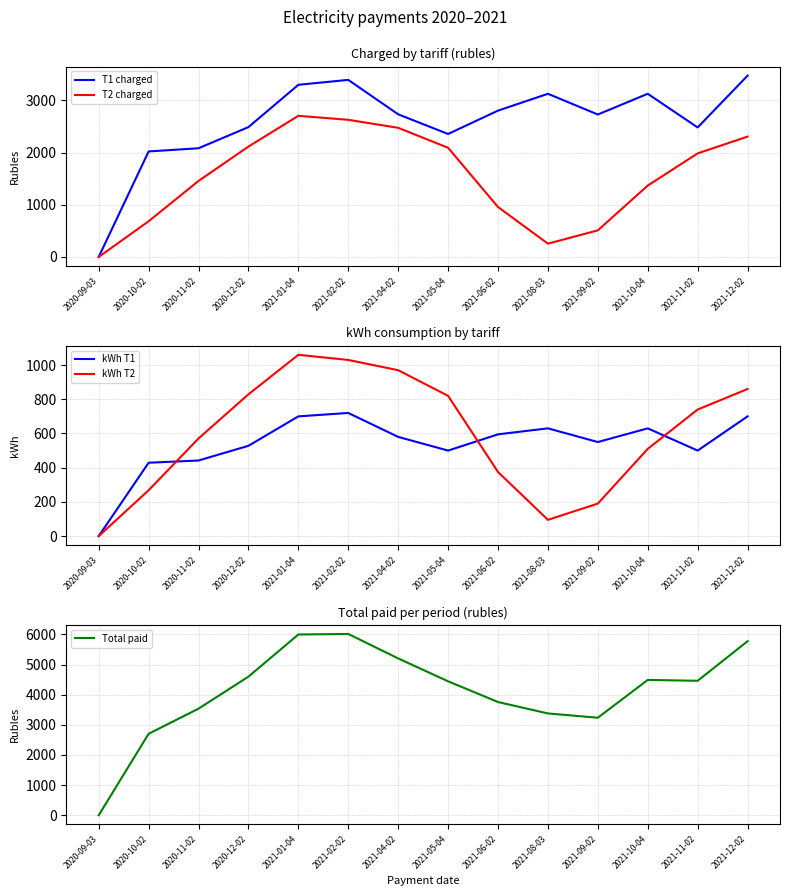

Reading left to right, extract all data points from this chart.

T1 charged: 0.0	2020.6	2081.8	2486.9	3297.0	3391.2	2731.8	2355.0	2802.4	3124.8	2728.0	3124.8	2480.0	3472.0
T2 charged: 0.0	683.4	1456.0	2113.9	2703.0	2626.5	2473.5	2091.0	956.2	254.6	509.2	1366.8	1983.2	2304.8
kWh T1: 0.0	429.0	442.0	528.0	700.0	720.0	580.0	500.0	595.0	630.0	550.0	630.0	500.0	700.0
kWh T2: 0.0	268.0	571.0	829.0	1060.0	1030.0	970.0	820.0	375.0	95.0	190.0	510.0	740.0	860.0
Total paid: 0.0	2704.0	3537.9	4600.8	6000.0	6017.7	5205.3	4446.0	3758.7	3379.4	3237.2	4491.6	4463.2	5776.8